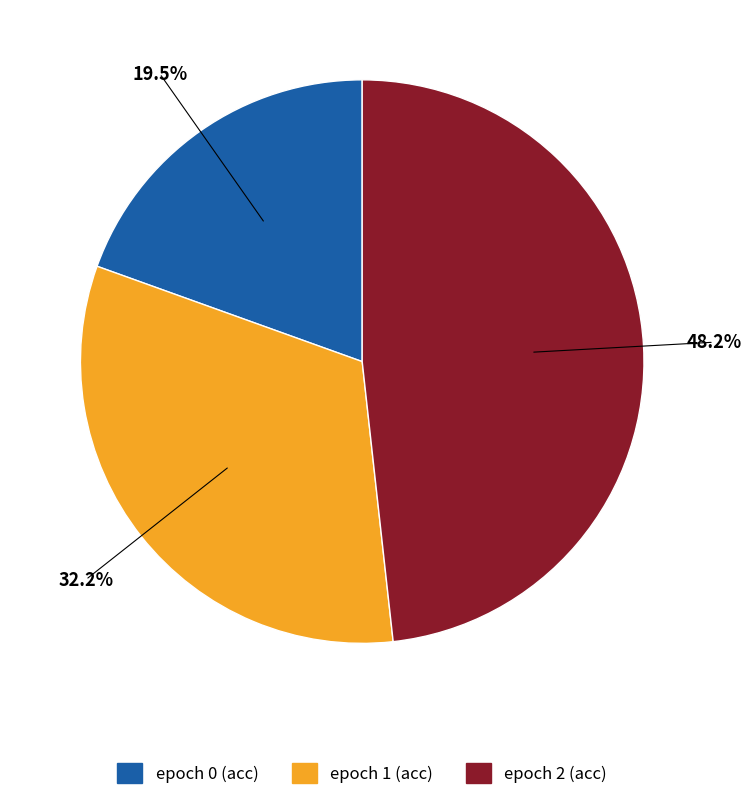

Is there a majority slice in this chart?

No